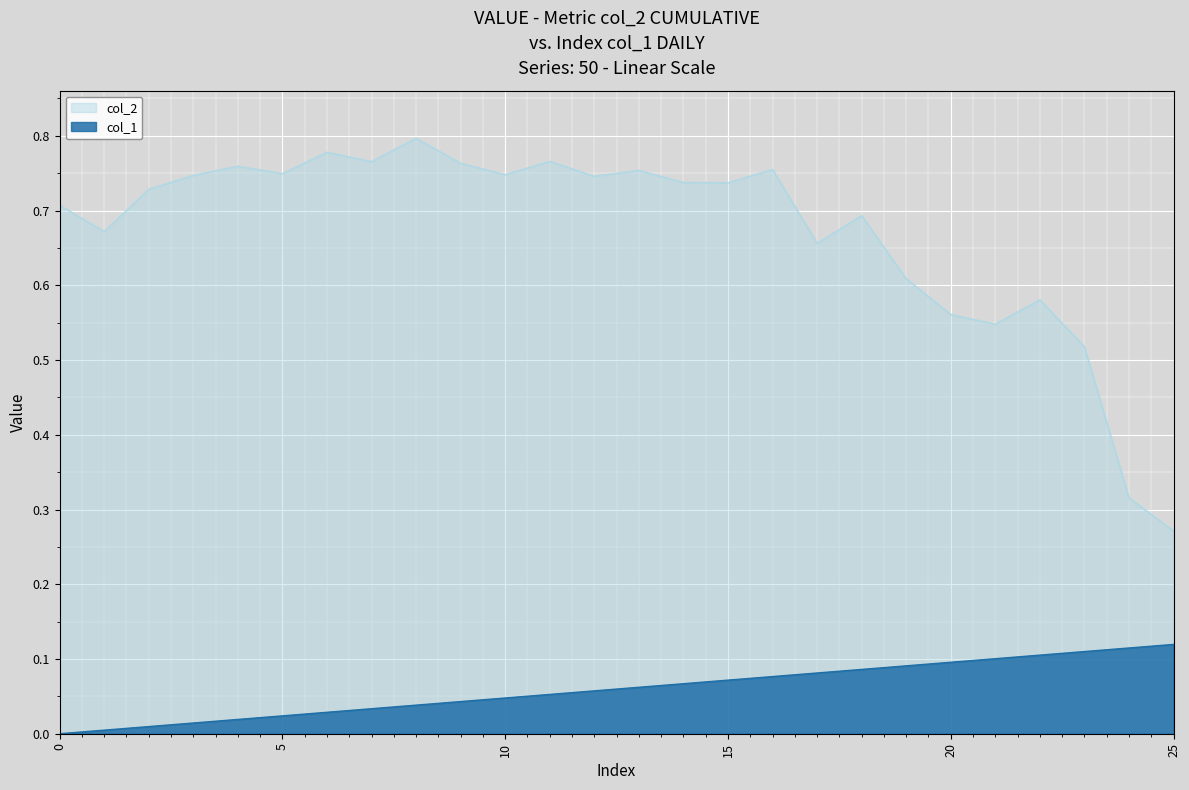

List the labels in order of col_2 value, smallest first.

25, 24, 23, 21, 20, 22, 19, 17, 1, 18, 0, 2, 15, 14, 12, 3, 10, 5, 13, 16, 4, 9, 7, 11, 6, 8